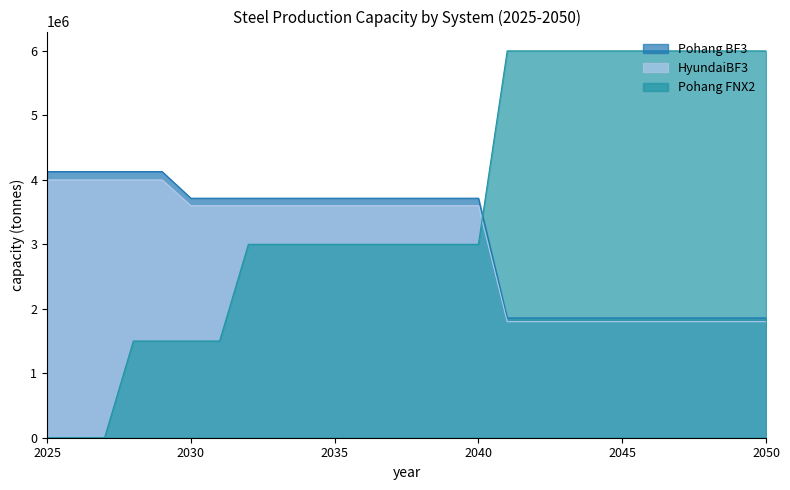

Does the chart have visible grid lines?

No